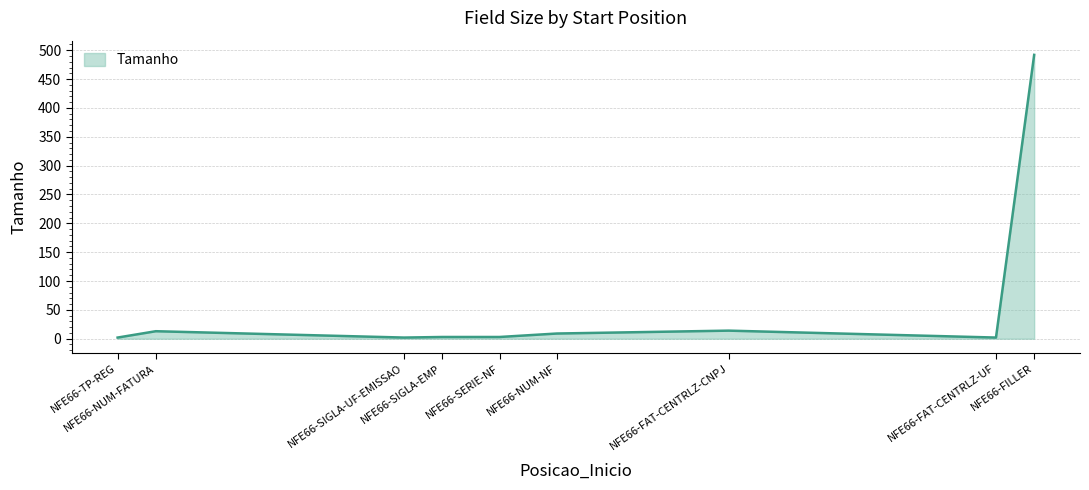

Does the chart have visible grid lines?

Yes